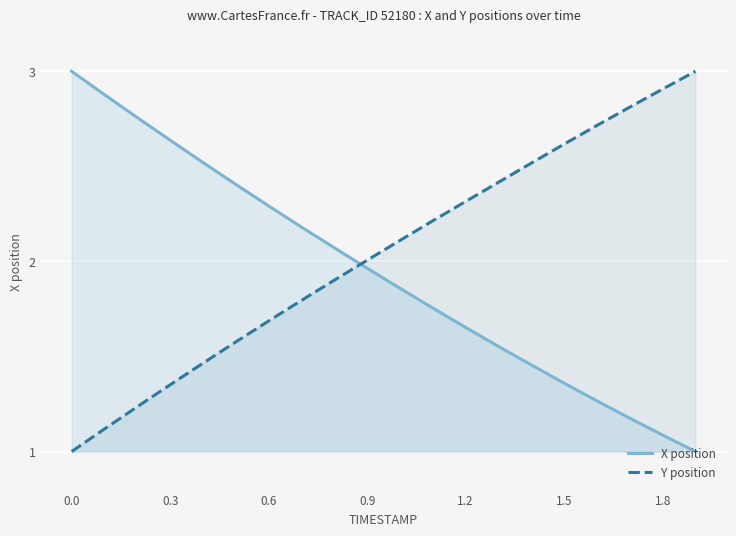

Reading left to right, extract all data points from this chart.

X position: 3.0	2.9	2.8	2.6	2.5	2.4	2.3	2.2	2.1	2.0	1.9	1.8	1.7	1.6	1.5	1.4	1.3	1.2	1.1	1.0
Y position: 1.0	1.1	1.2	1.4	1.5	1.6	1.7	1.8	1.9	2.0	2.1	2.2	2.3	2.4	2.5	2.6	2.7	2.8	2.9	3.0